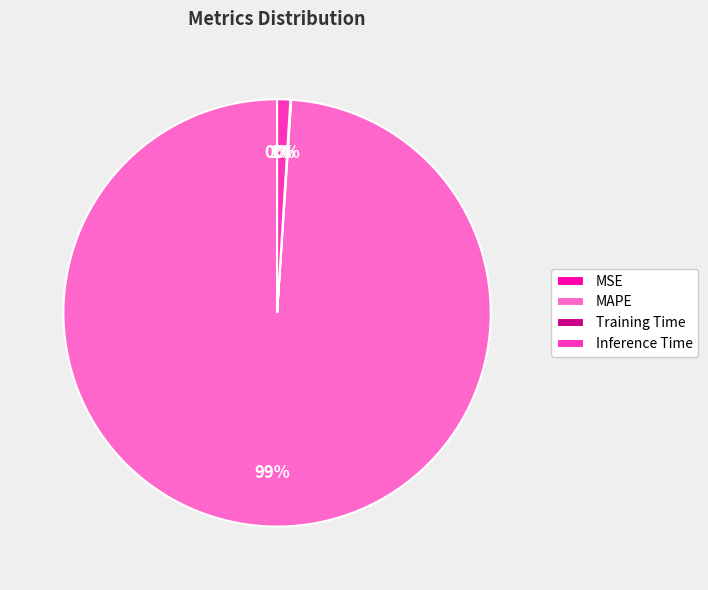

The MAPE slice represents 99% of the pie. True or false?

True